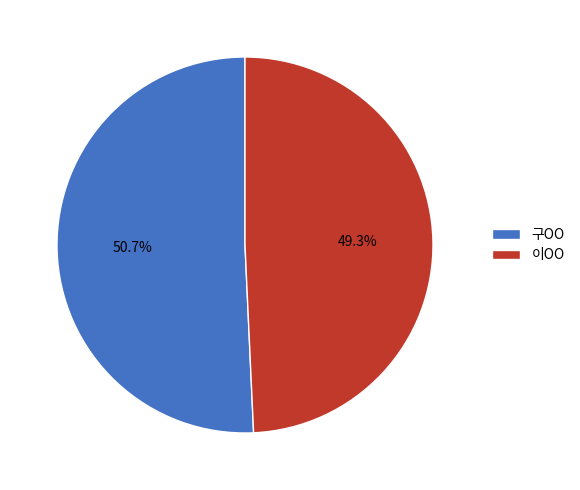

What is the ratio of the value at 이OO to the value at 구OO?

1.0